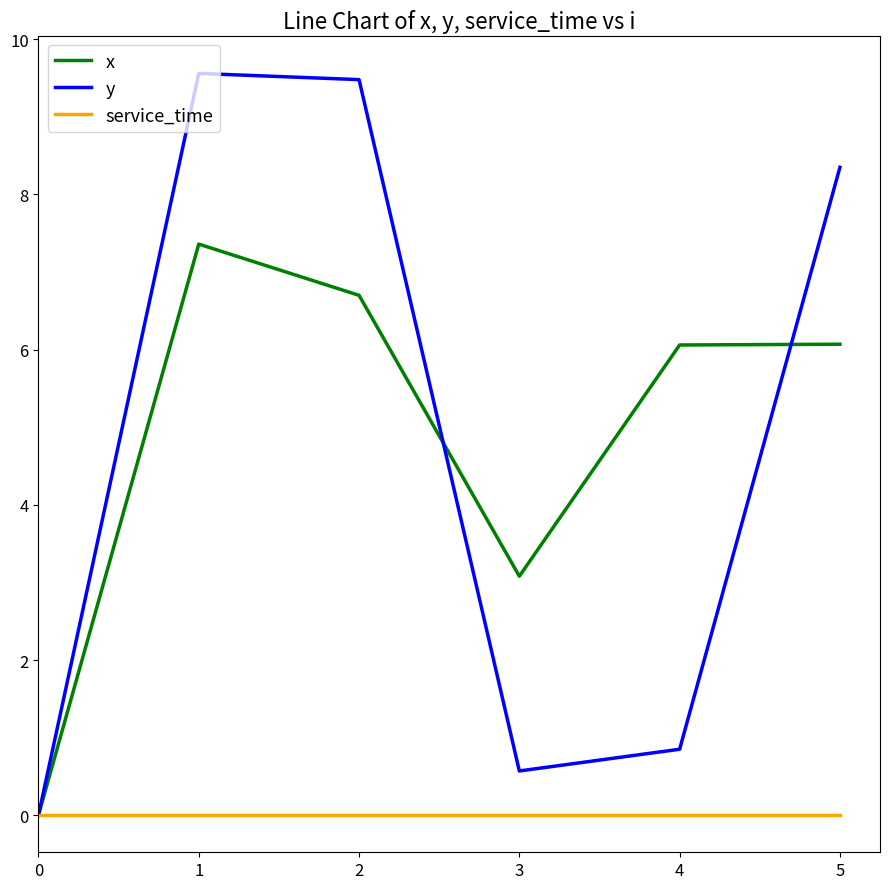

How many values in the y series are below 8?

3